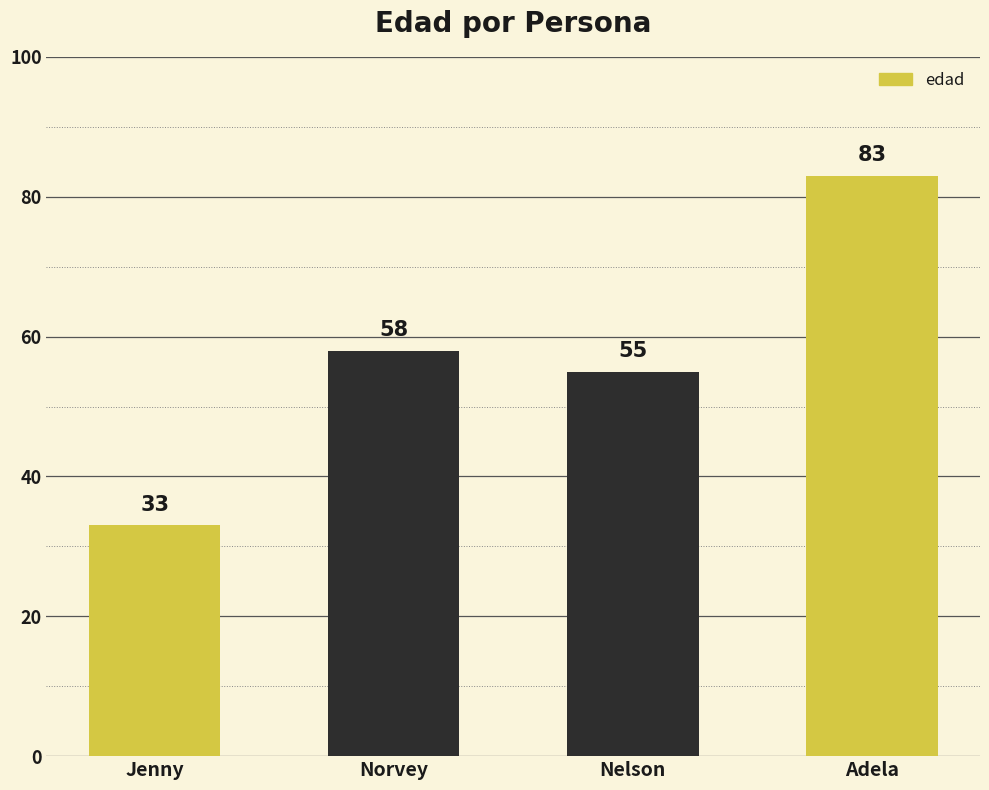

What is the difference between the maximum and minimum values?

50